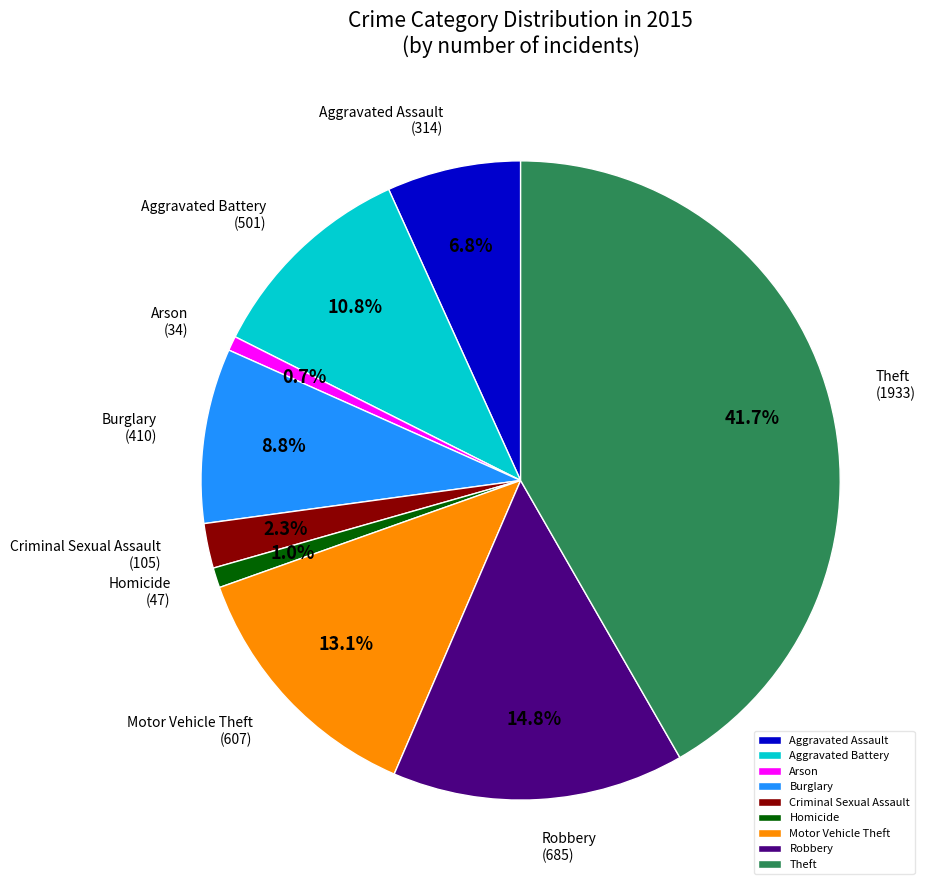

What percentage is NOT represented by Theft?

58.3%